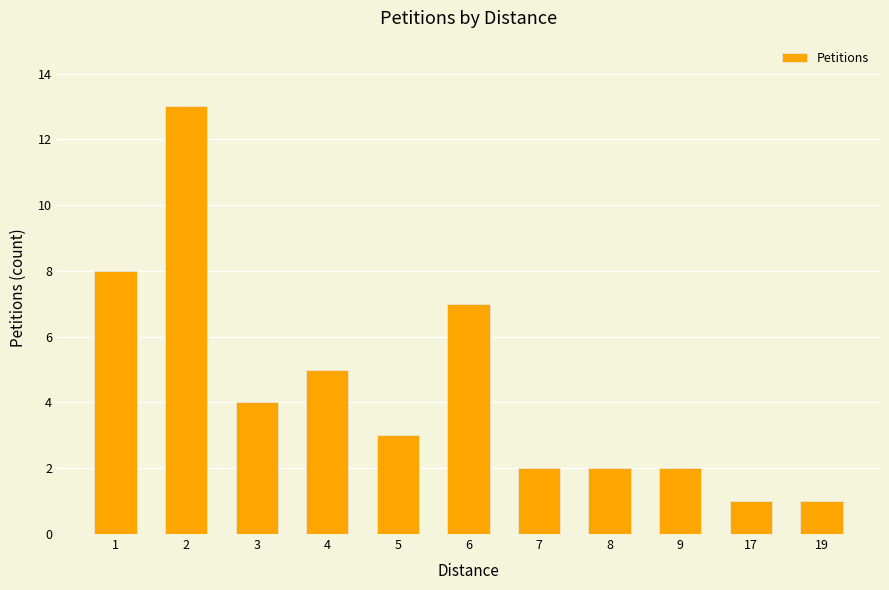

What is the value of the 4th bar from the left?

5